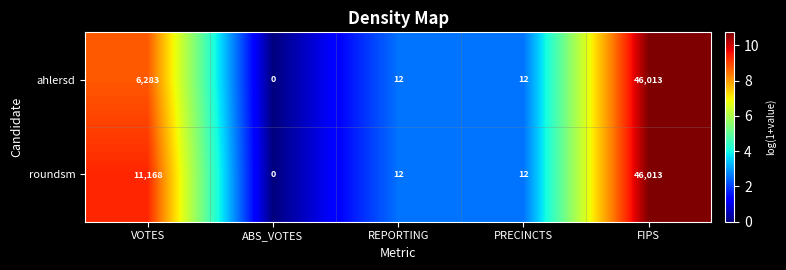

At which category does the chart reach its peak across all series?

FIPS